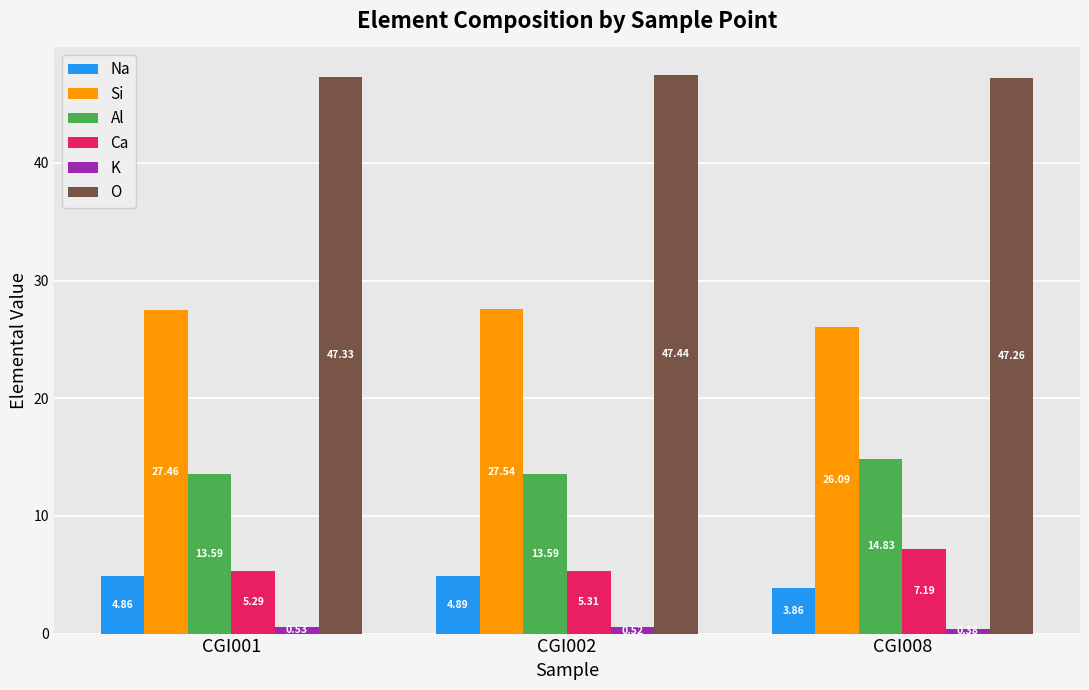

What is the value of the Si bar at the 2nd from the left?

27.5